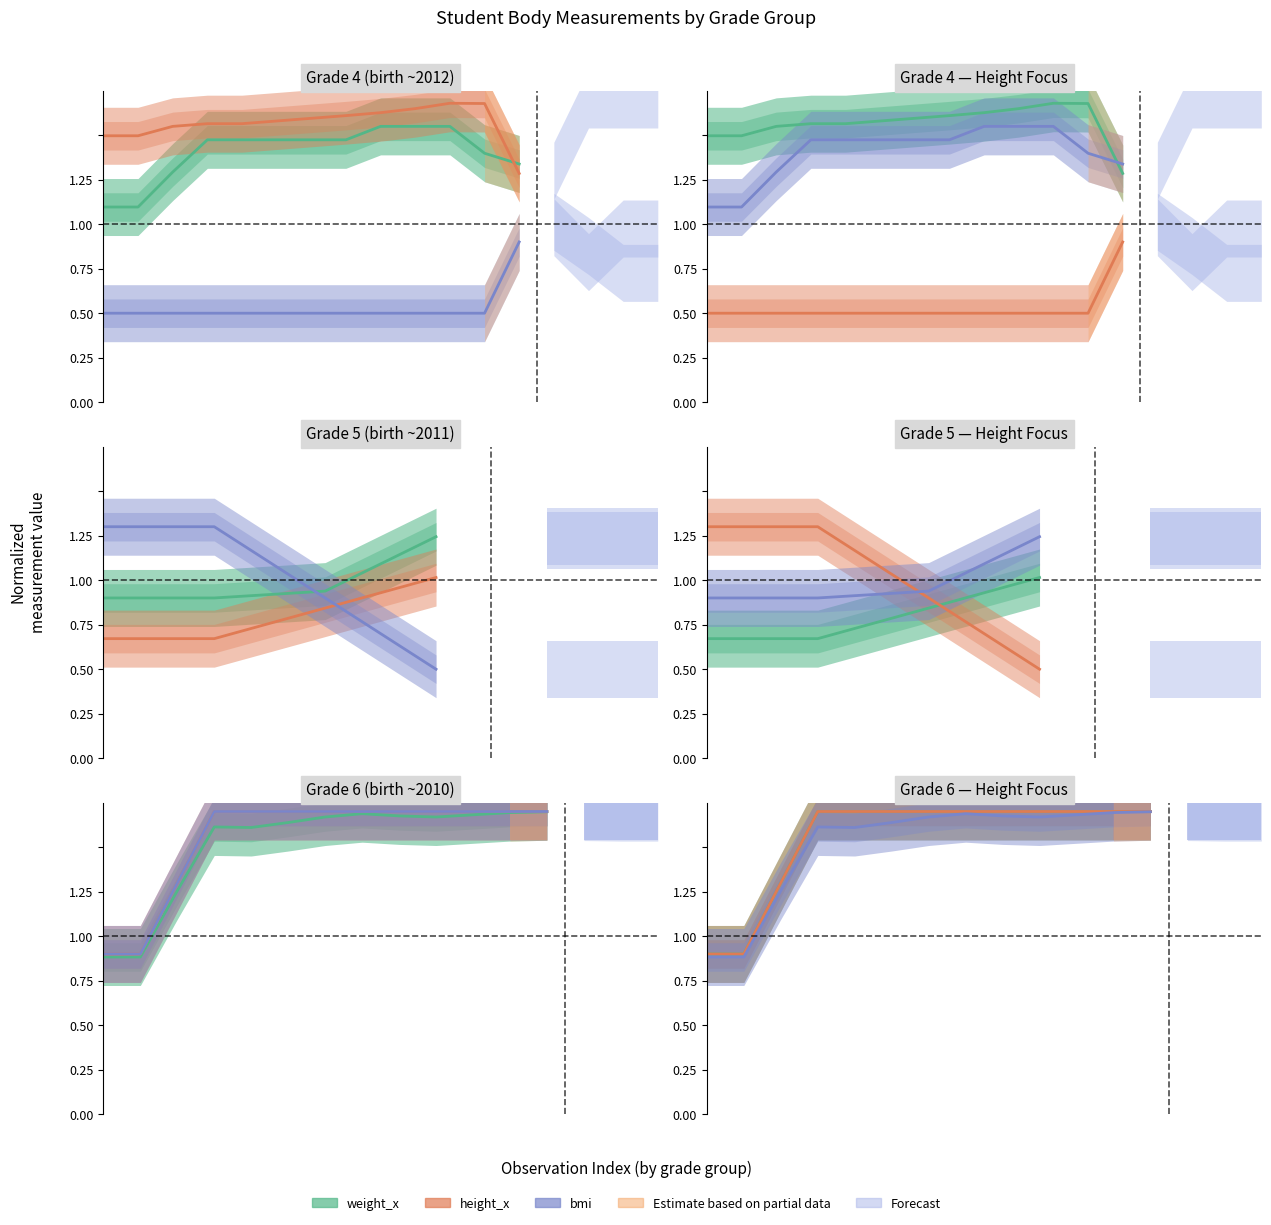

Rank the series at 5 from lowest to highest value.

weight_x, height_x, bmi